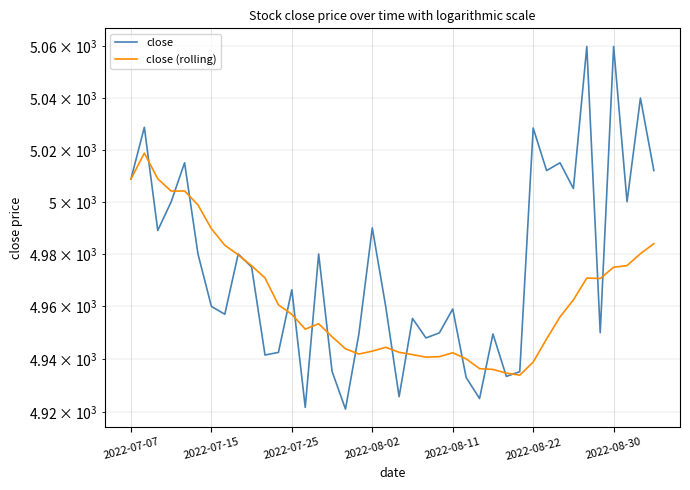

True or false: close has a value of 8831.0 at 22.

False